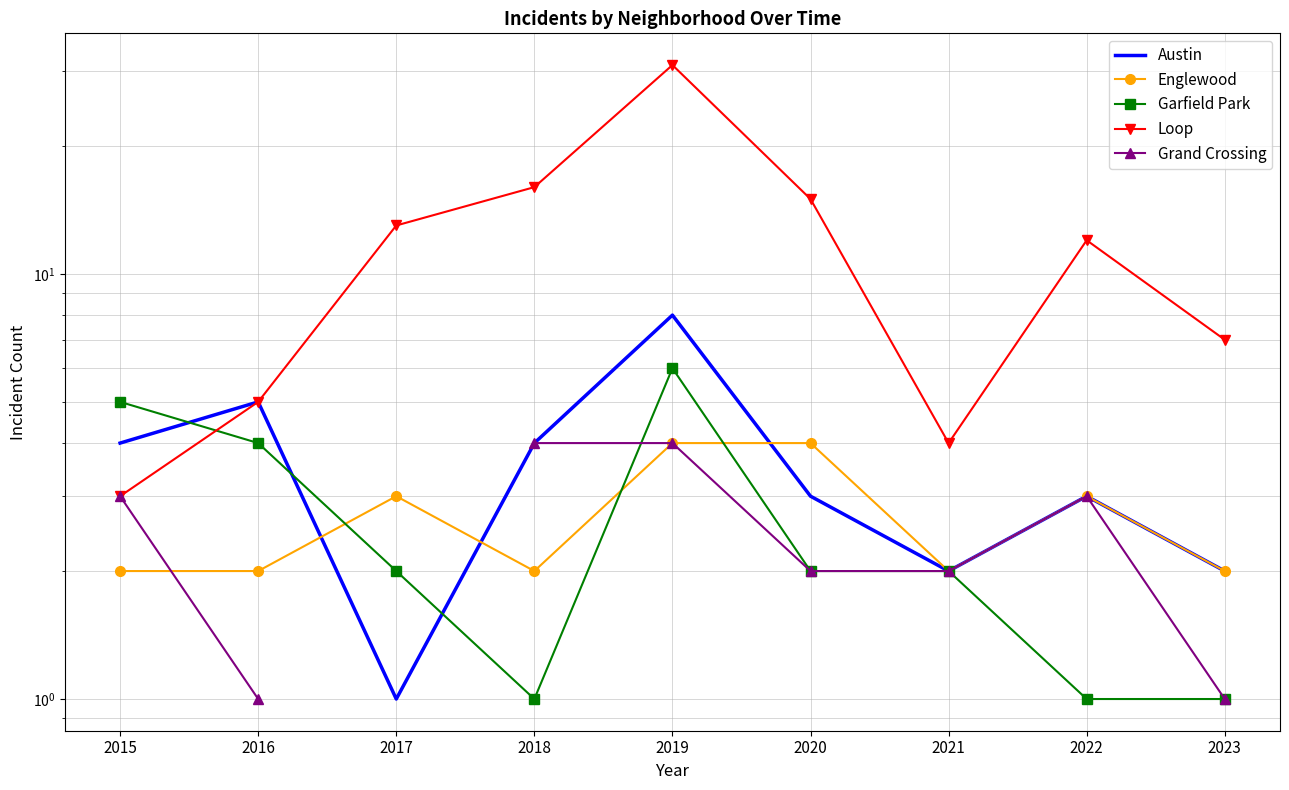

What is the total value across all series at 2020?

26.0